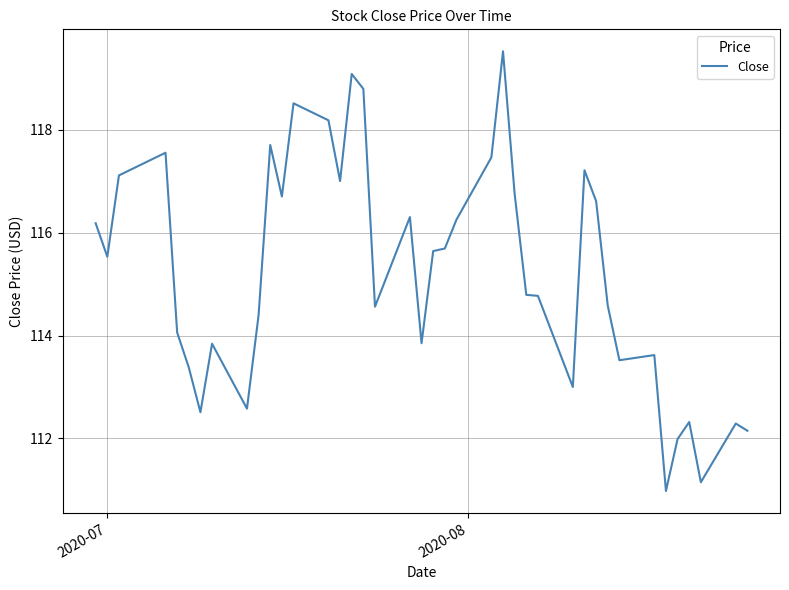

What is the maximum value shown in the chart?

119.5